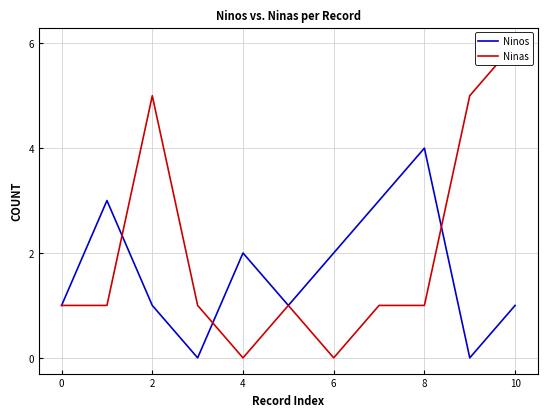

Which label corresponds to the largest value in the chart?

10